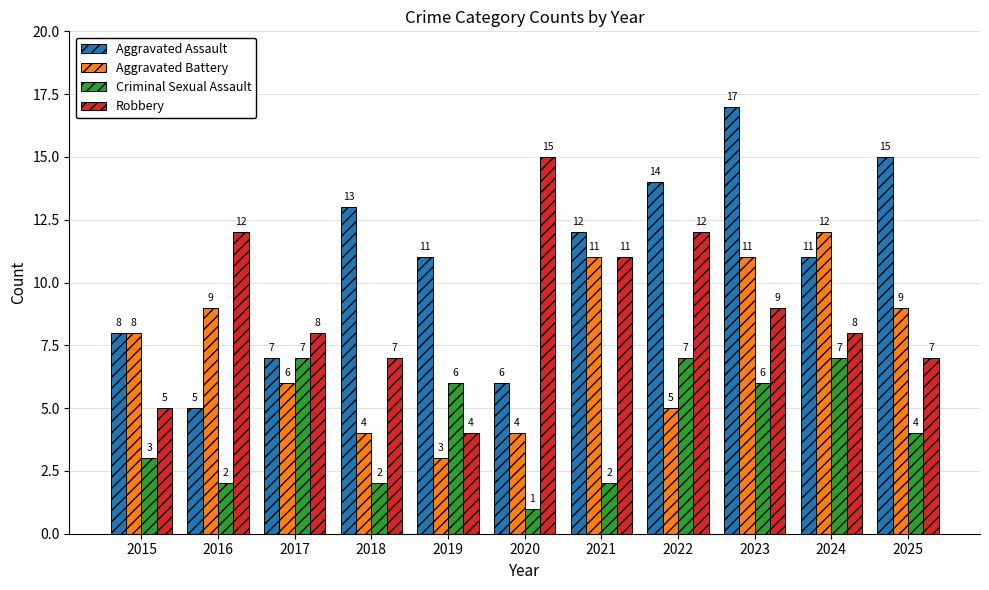

How many data points in Criminal Sexual Assault are less than 4?

5